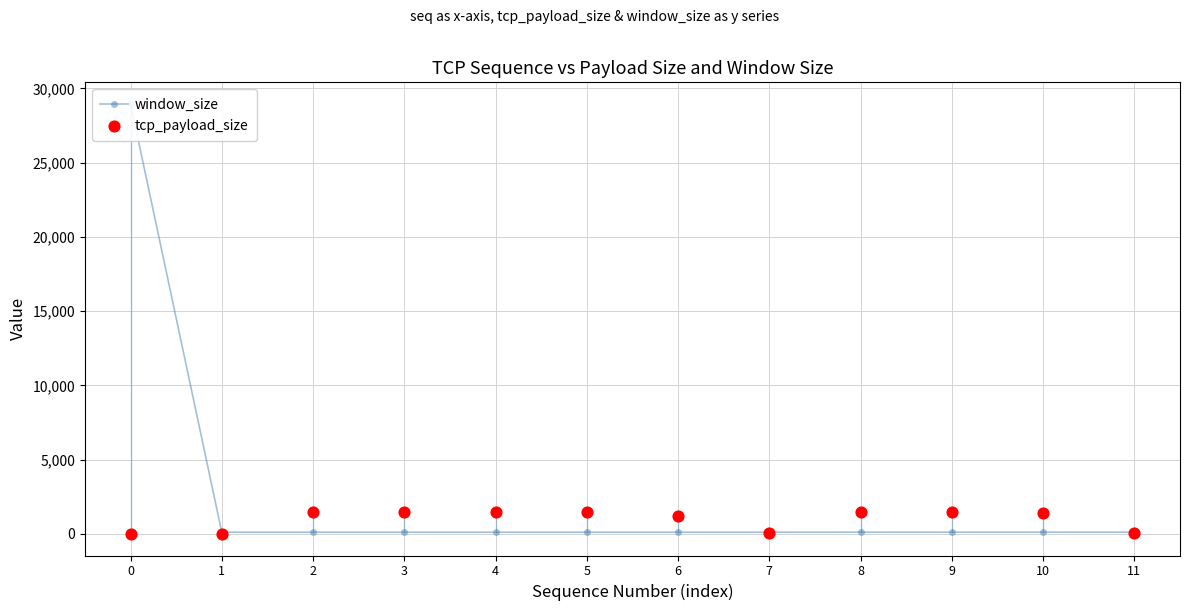

Which series has the largest Y range (max minus min)?

window_size